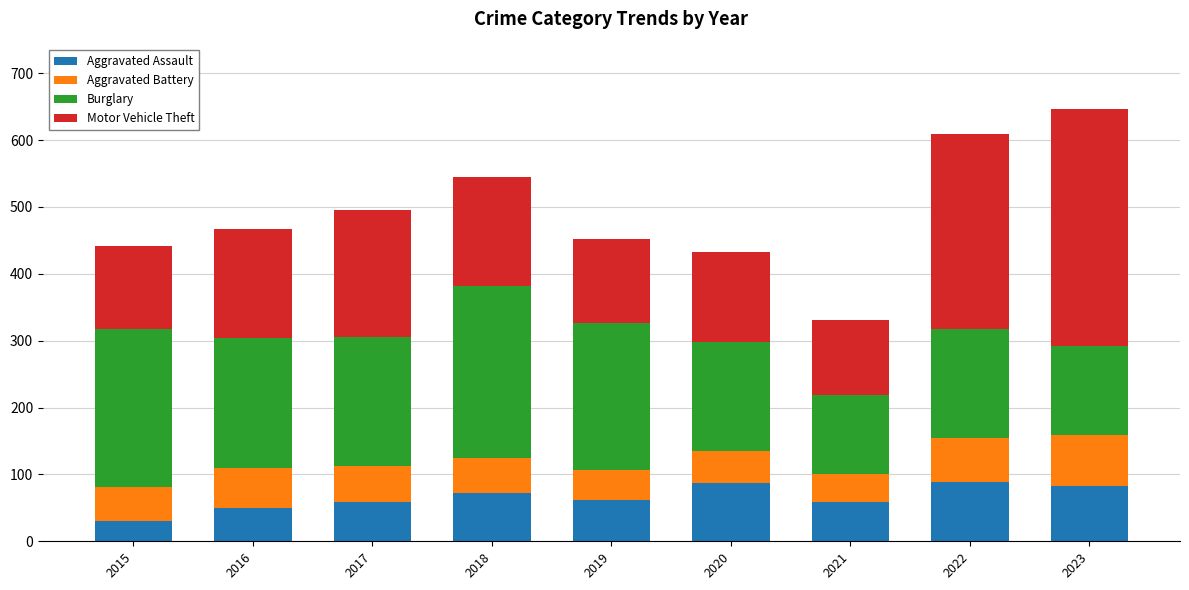

Are the bars horizontal?

No